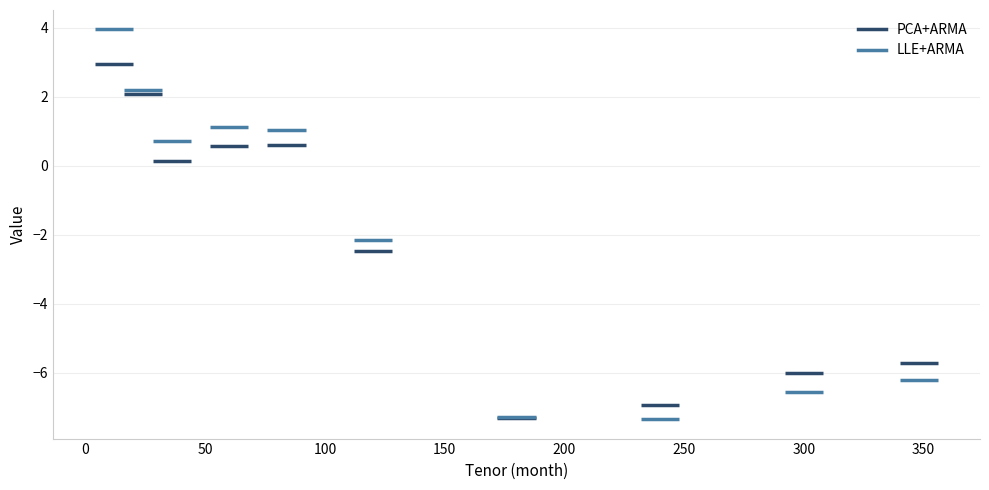

In the PCA+ARMA series, what Y value is closest to -2?

-2.5